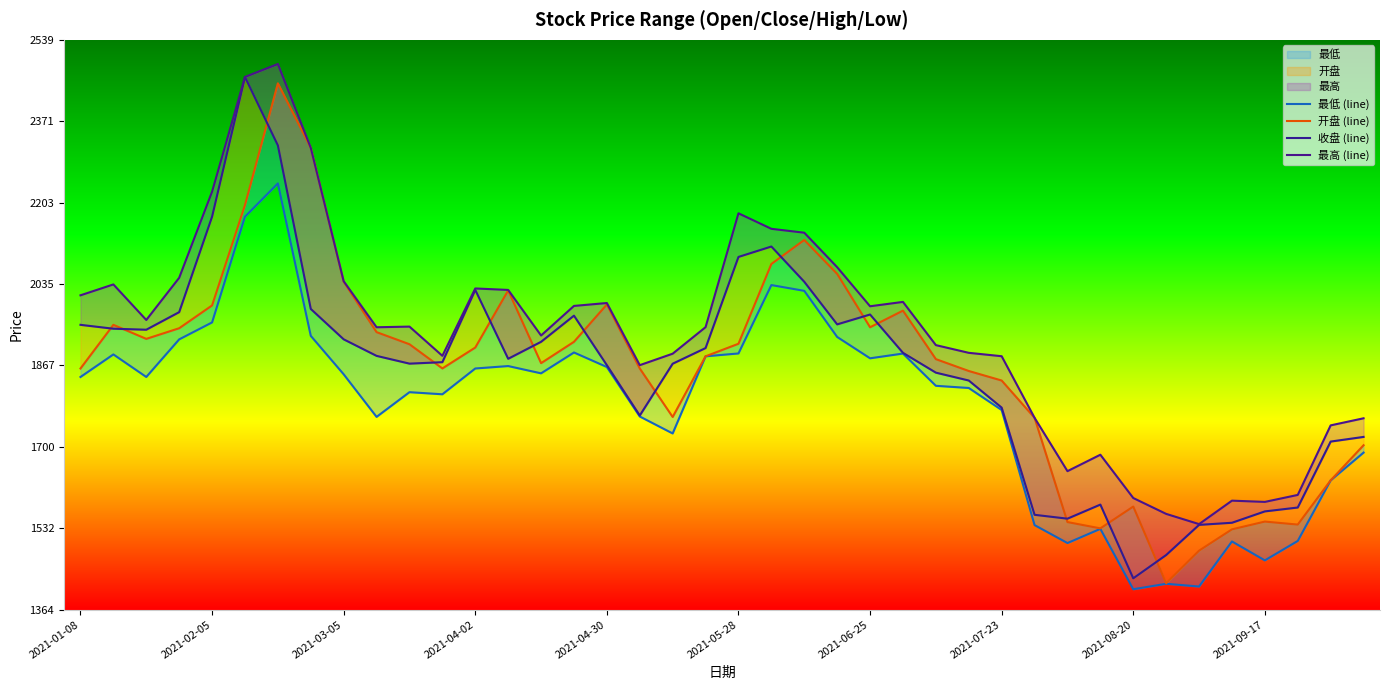

True or false: 最高 (line) and 收盘 (line) cross at least once.

False